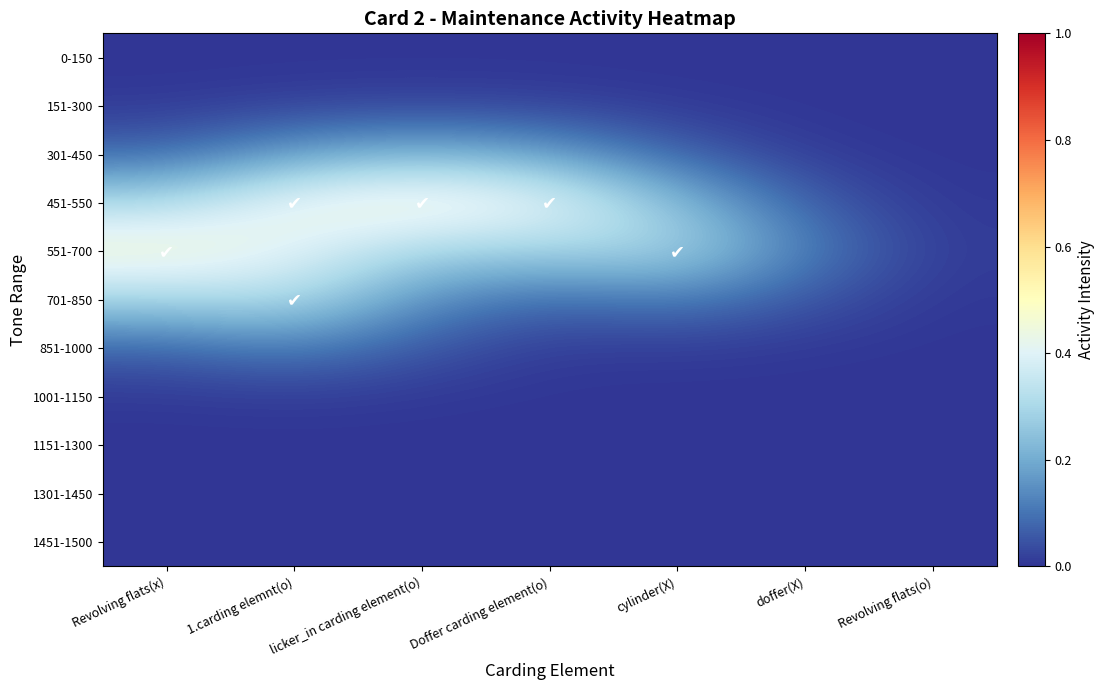

What is the total value across all series at 1.carding elemnt(o)?

1.5